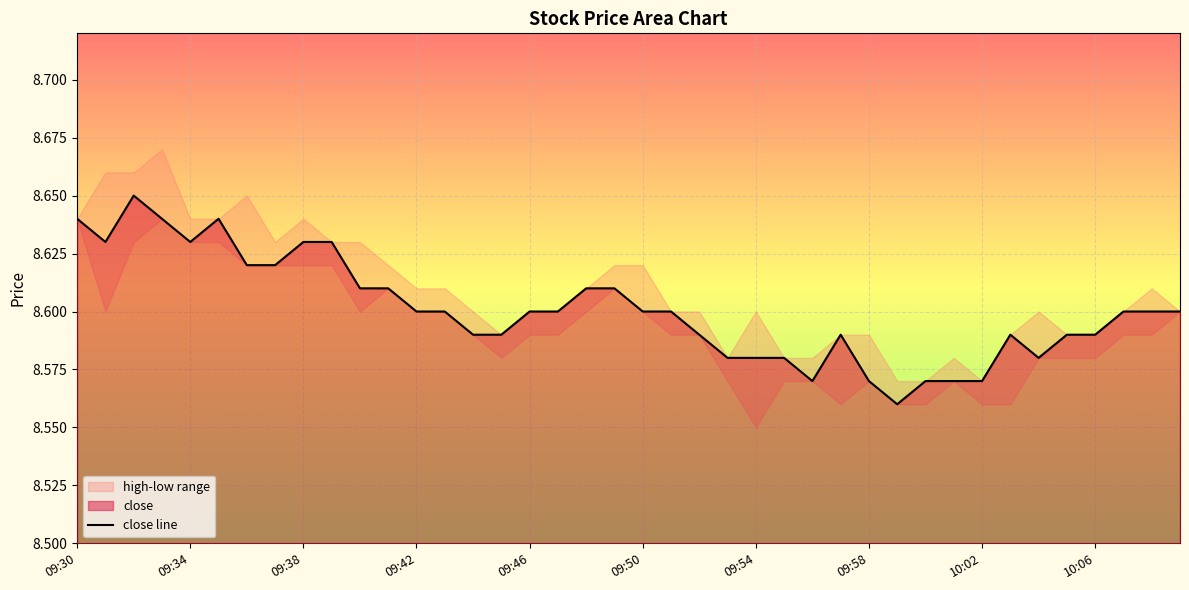

How many interior local peaks (higher than both neighbors) does the data have?

4